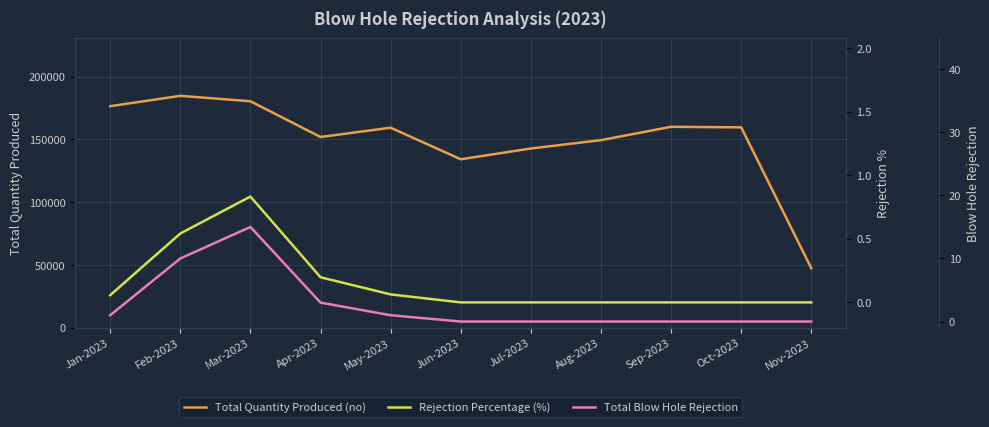

What is the label of the 1st point from the left?

Jan-2023